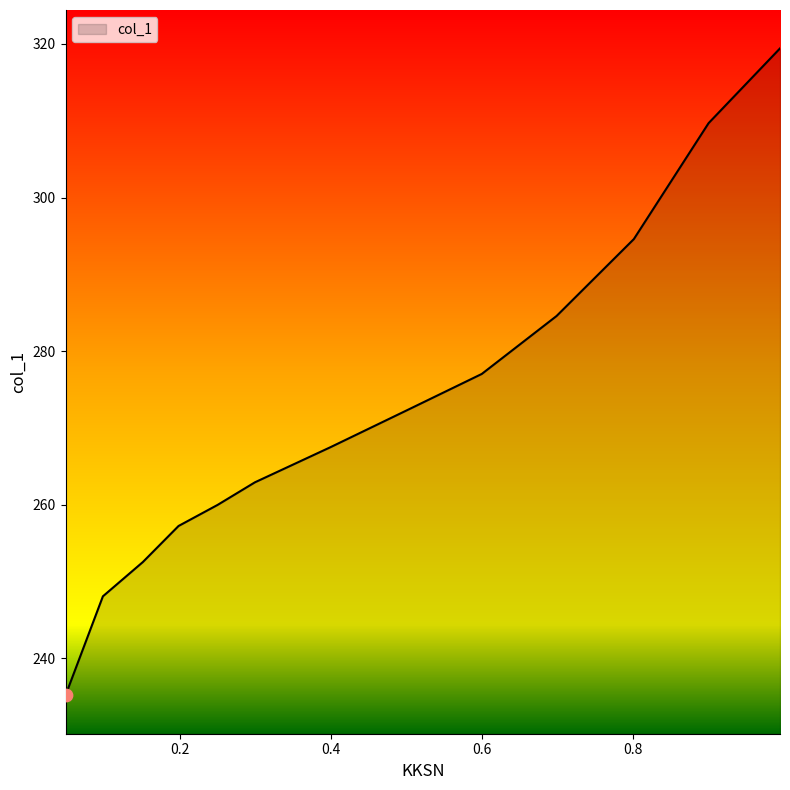

What is the difference between the maximum and minimum values?

84.3